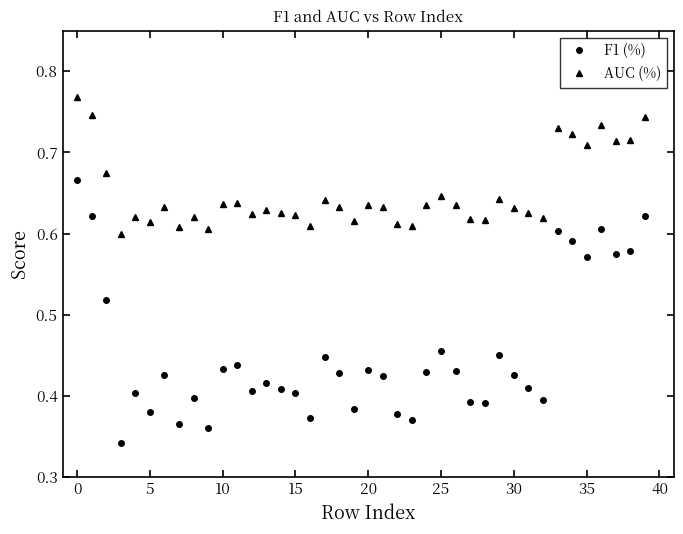

True or false: AUC (%) and F1 (%) intersect in this chart.

False